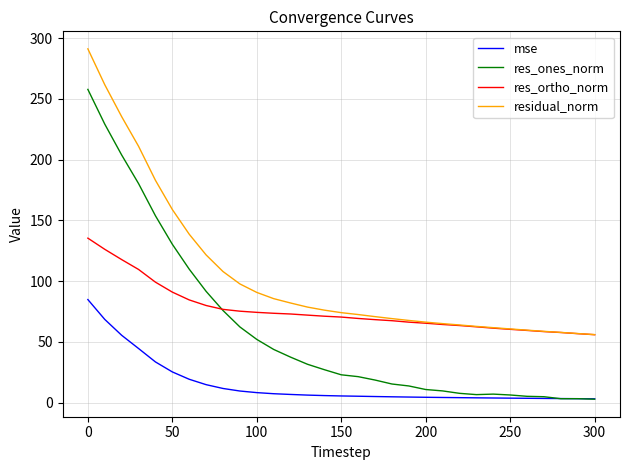

What is the lowest value of the res_ortho_norm series?

55.9